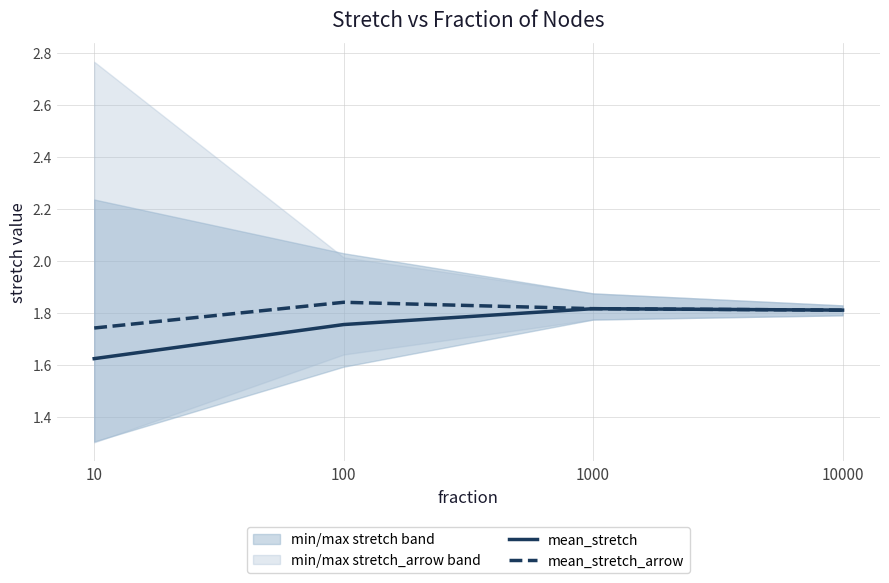

What is the difference between the second highest and second lowest values in the mean_stretch series?

0.1